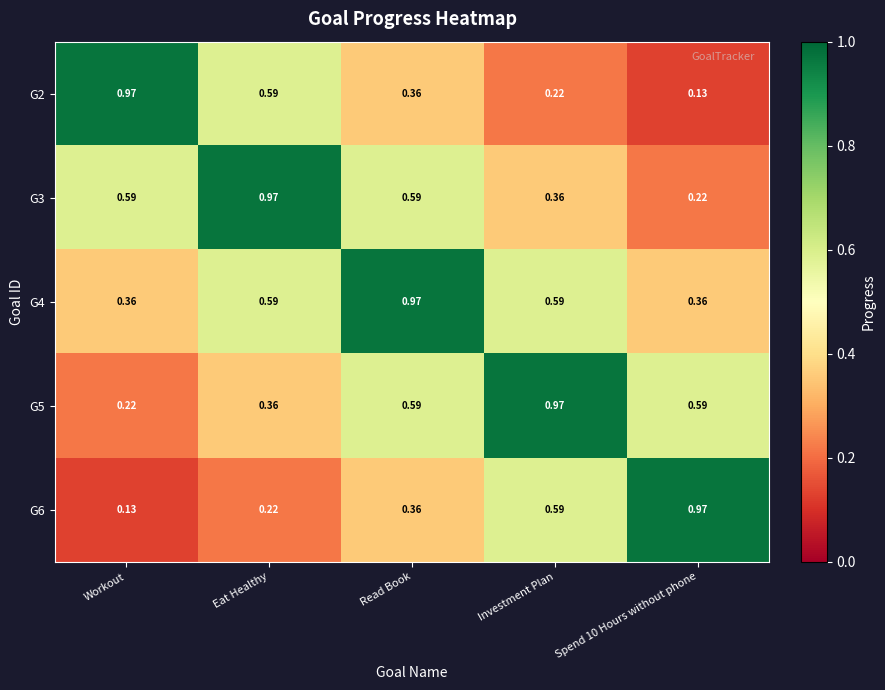

At which category is the sum across all series the highest?

Read Book